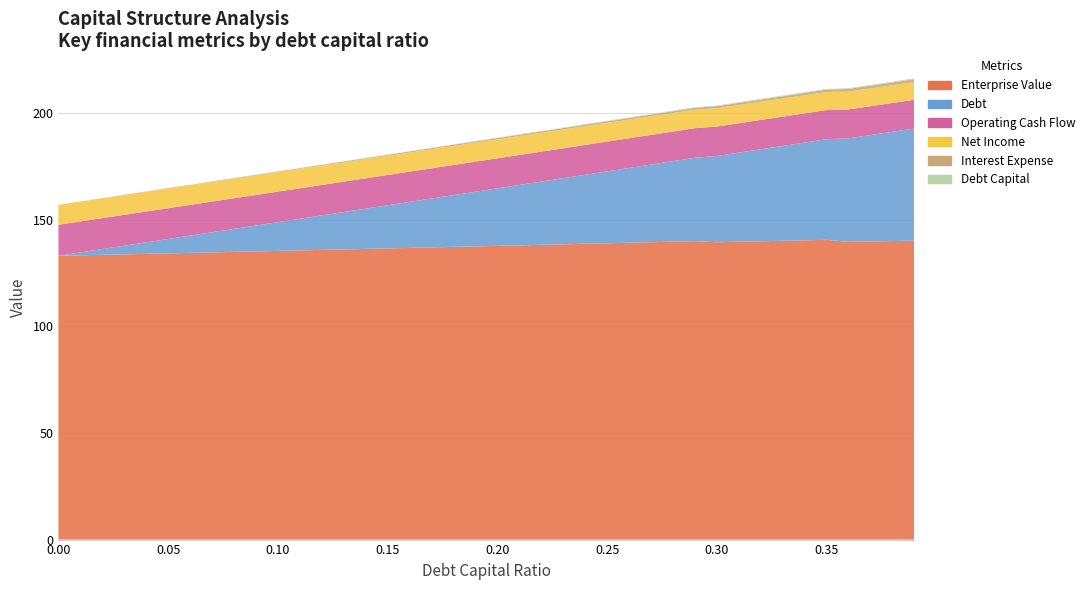

Reading right to left, list all the values displayed in this chart.

debt_capital: 0.4	0.4	0.4	0.4	0.3	0.3	0.3	0.3	0.3	0.3	0.3	0.3	0.3	0.3	0.2	0.2	0.2	0.2	0.2	0.2	0.2	0.2	0.2	0.2	0.1	0.1	0.1	0.1	0.1	0.1	0.1	0.1	0.1	0.1	0.1	0.0	0.0	0.0	0.0	0.0
interest_expense: 1.3	1.3	1.3	1.2	1.1	1.1	1.0	1.0	1.0	0.9	0.9	0.8	0.8	0.8	0.7	0.7	0.7	0.6	0.6	0.6	0.6	0.5	0.5	0.5	0.4	0.4	0.4	0.4	0.3	0.3	0.3	0.2	0.2	0.2	0.1	0.1	0.1	0.1	0.0	0.0
operating_cash_flow: 13.5	13.5	13.5	13.6	13.7	13.7	13.7	13.8	13.8	13.8	13.9	13.9	13.9	13.9	14.0	14.0	14.0	14.0	14.1	14.1	14.1	14.1	14.2	14.2	14.2	14.2	14.3	14.3	14.3	14.3	14.3	14.4	14.4	14.4	14.4	14.5	14.5	14.5	14.5	14.6
debt: 52.6	51.2	49.9	48.5	47.2	45.8	44.5	43.1	41.8	40.5	39.1	37.8	36.4	35.1	33.7	32.4	31.0	29.7	28.3	27.0	25.6	24.3	22.9	21.6	20.2	18.9	17.5	16.2	14.8	13.5	12.1	10.8	9.4	8.1	6.7	5.4	4.0	2.7	1.3	0.0
net_income: 8.3	8.3	8.3	8.4	8.5	8.5	8.5	8.6	8.6	8.6	8.7	8.7	8.7	8.7	8.8	8.8	8.8	8.8	8.9	8.9	8.9	8.9	9.0	9.0	9.0	9.0	9.1	9.1	9.1	9.1	9.1	9.2	9.2	9.2	9.2	9.3	9.3	9.3	9.3	9.4
enterprise_value: 140.2	140.0	139.8	139.6	140.6	140.4	140.1	139.9	139.7	139.5	140.0	139.7	139.5	139.2	139.0	138.7	138.5	138.3	138.0	137.8	137.5	137.3	137.1	136.8	136.6	136.3	136.1	135.9	135.6	135.4	135.2	134.9	134.7	134.5	134.2	134.0	133.8	133.6	133.3	133.1